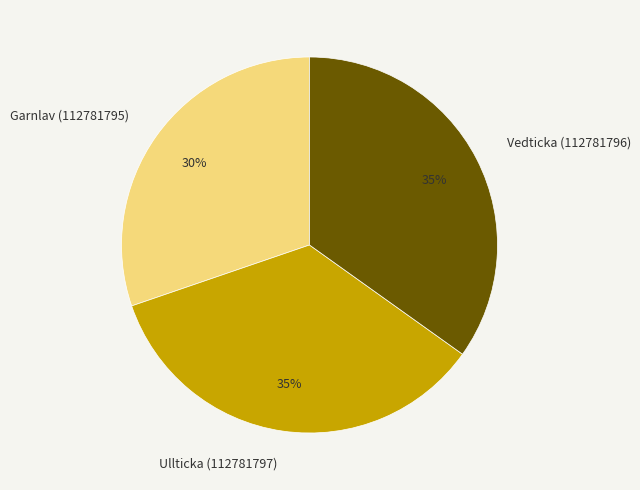

Is it true that Ullticka (112781797) is 26% of the pie?

False